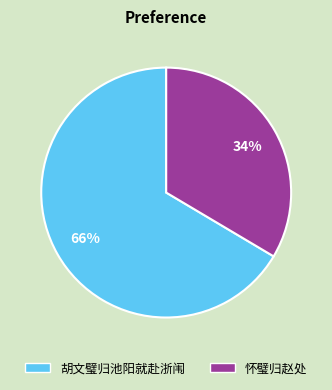

Is it true that 胡文璧归池阳就赴浙闱 is 80% of the pie?

False